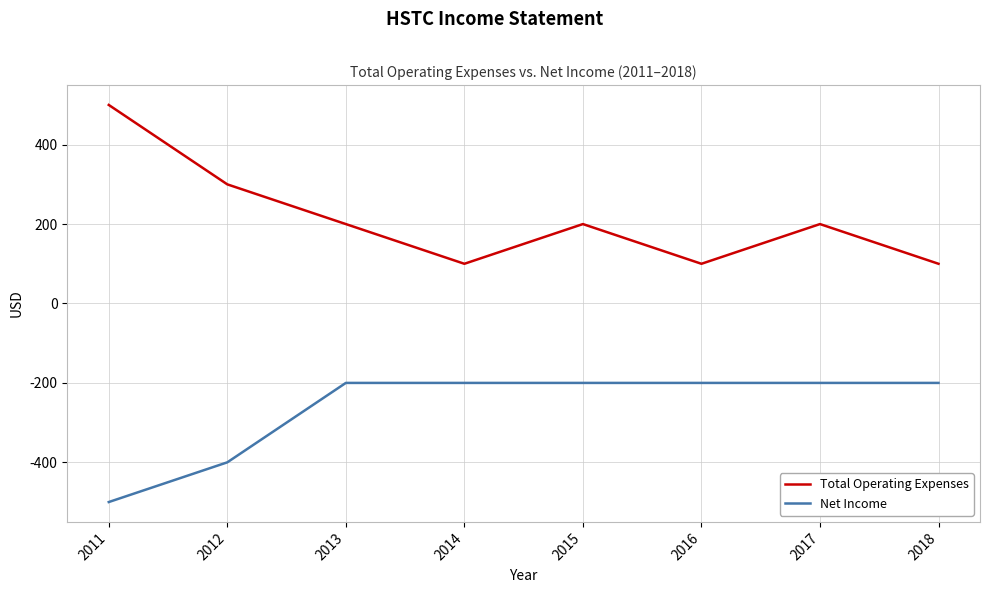

True or false: Net Income has a value of -200 at 2013.

True